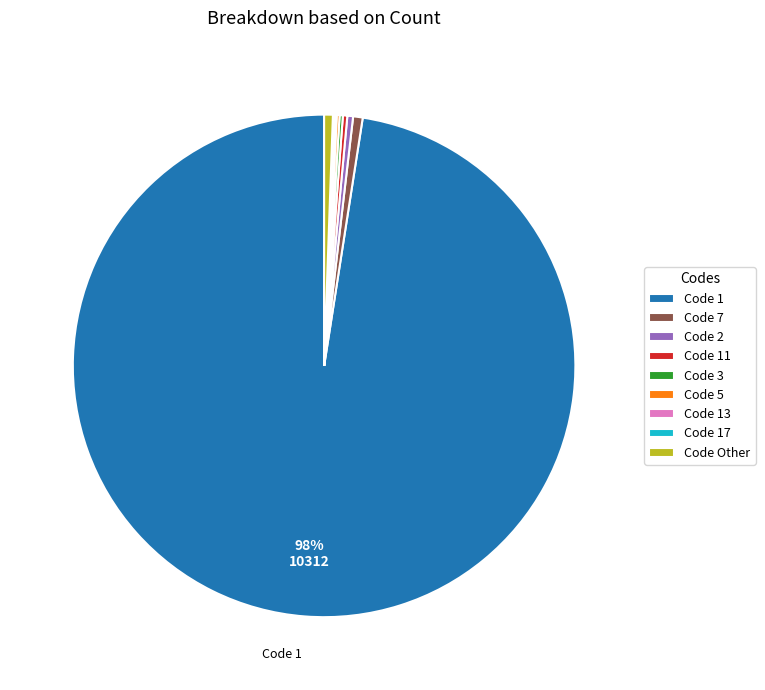

To the nearest percent, what is the average slice percentage?

11%